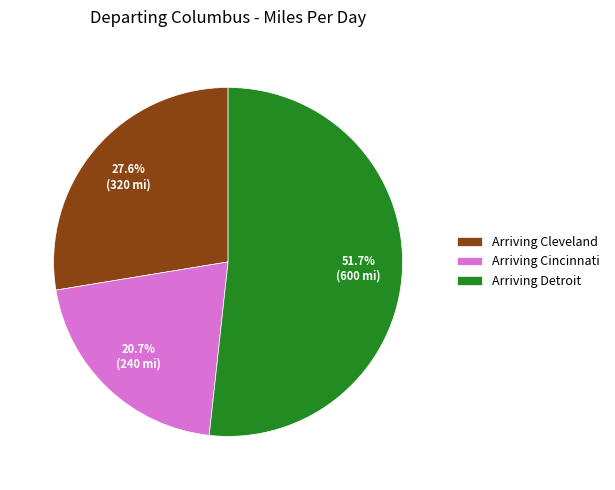

Count the number of slices in the pie.

3